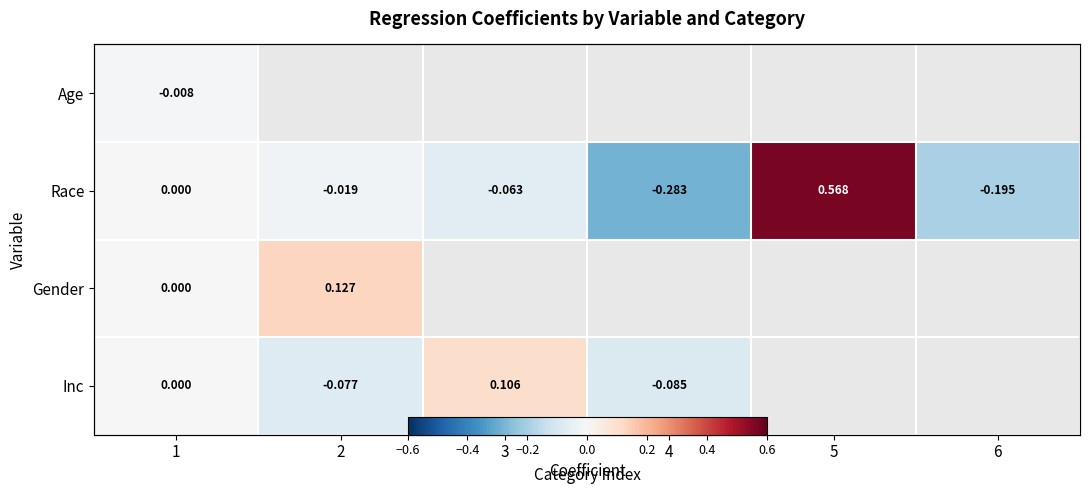

Which has a higher value, 2 or 1?

1